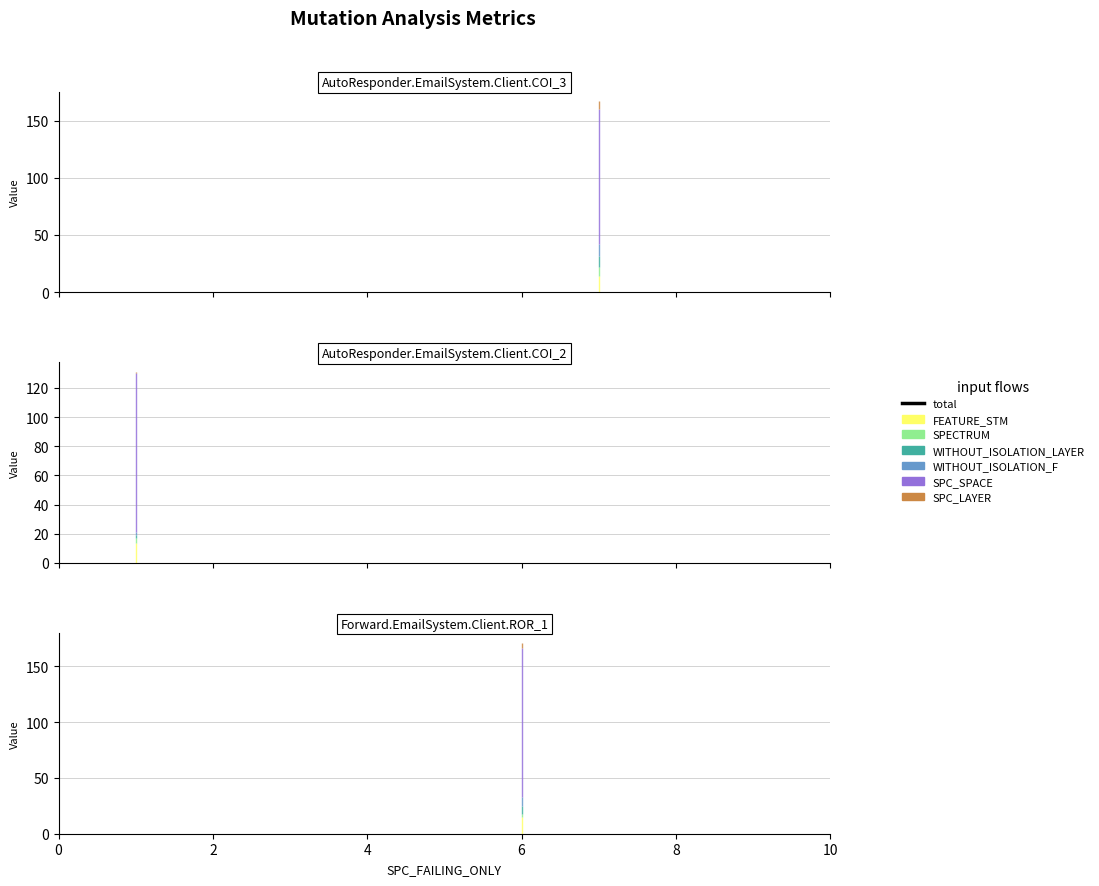

What is the spread (max minus min) of values at AutoResponder.EmailSystem.Client.COI_2?

108